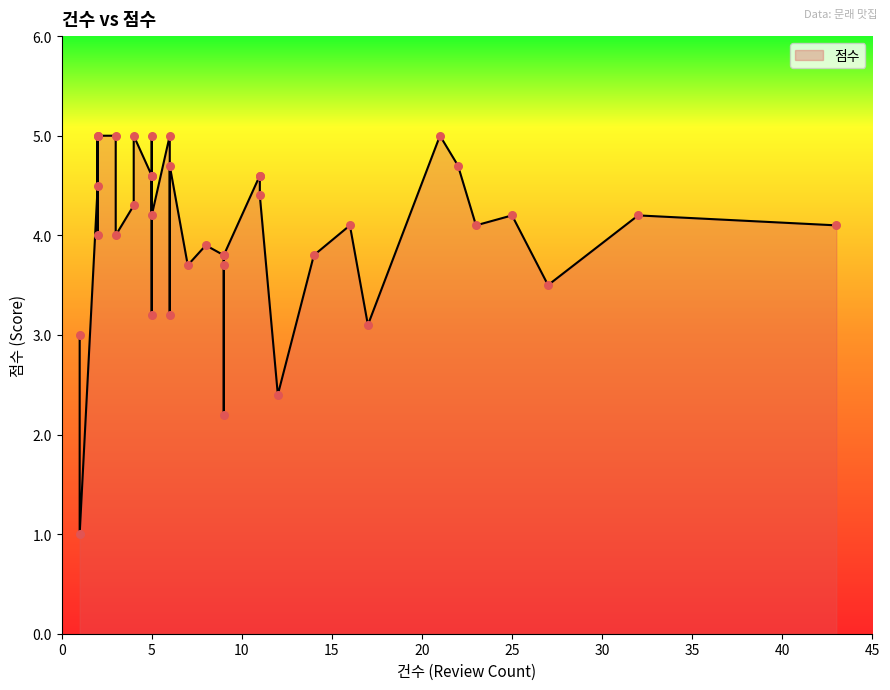

What is the ratio of the value at 32 to the value at 5?

1.0